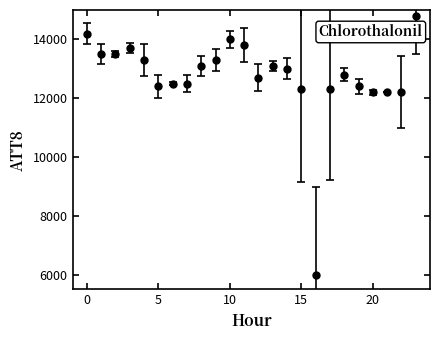

What is the sum of all values?

305800